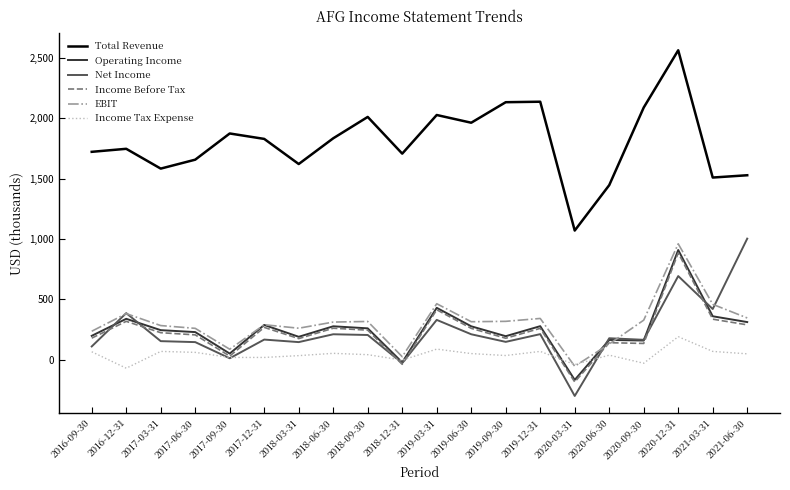

Is the value of EBIT at 2019-09-30 greater than the value of Income Tax Expense at 2019-12-31?

Yes